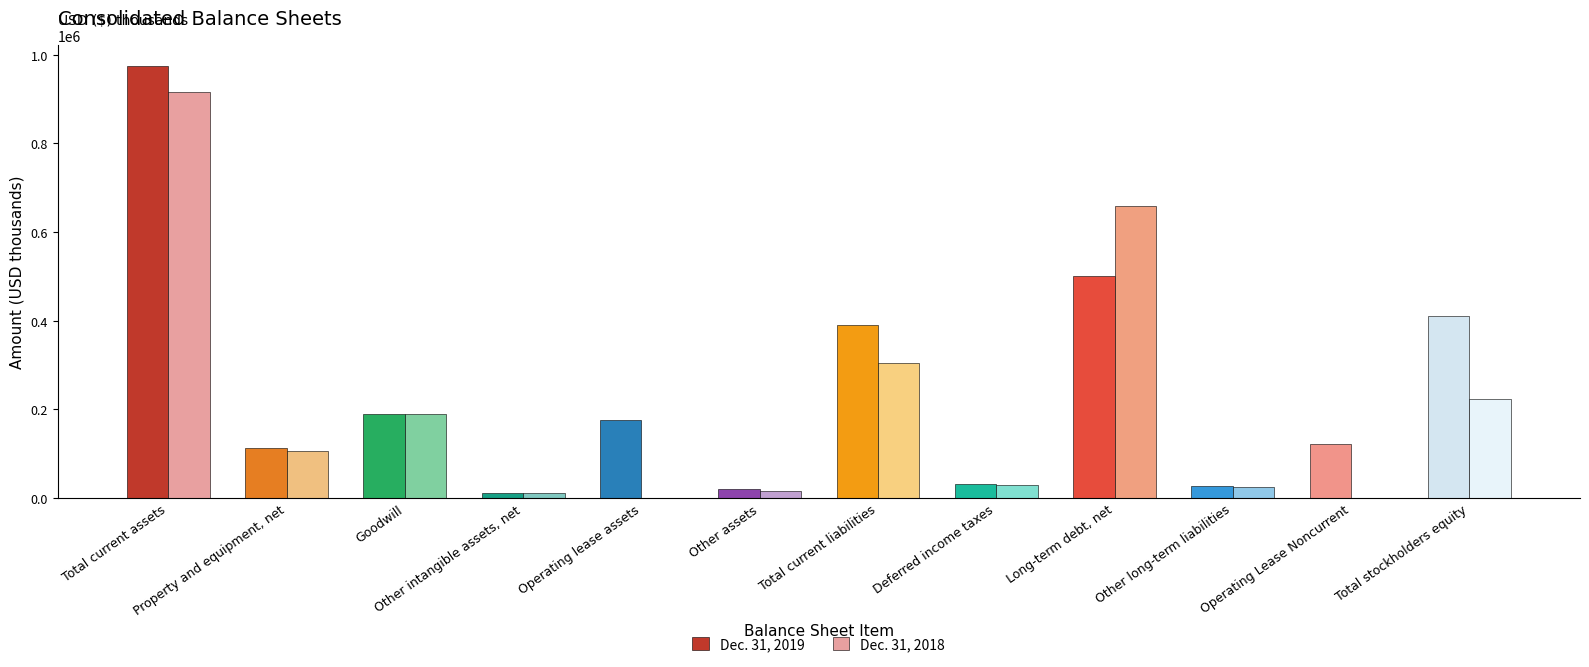

How many groups of bars are there?

12